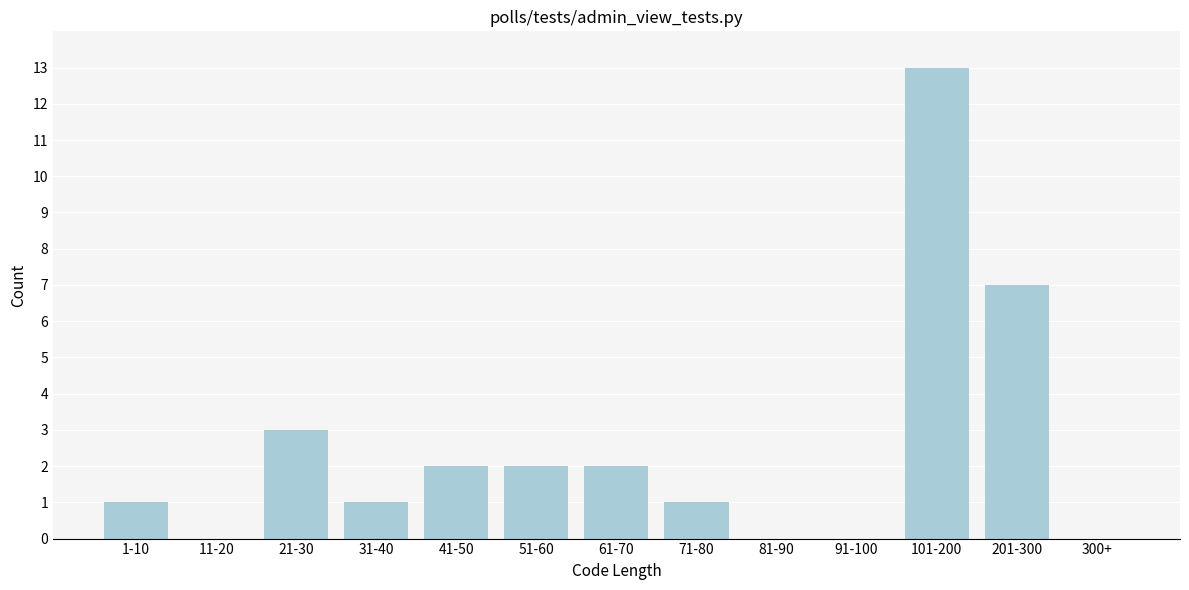

Reading left to right, what are all the values shown in this chart?

1-10=1	11-20=0	21-30=3	31-40=1	41-50=2	51-60=2	61-70=2	71-80=1	81-90=0	91-100=0	101-200=13	201-300=7	300+=0